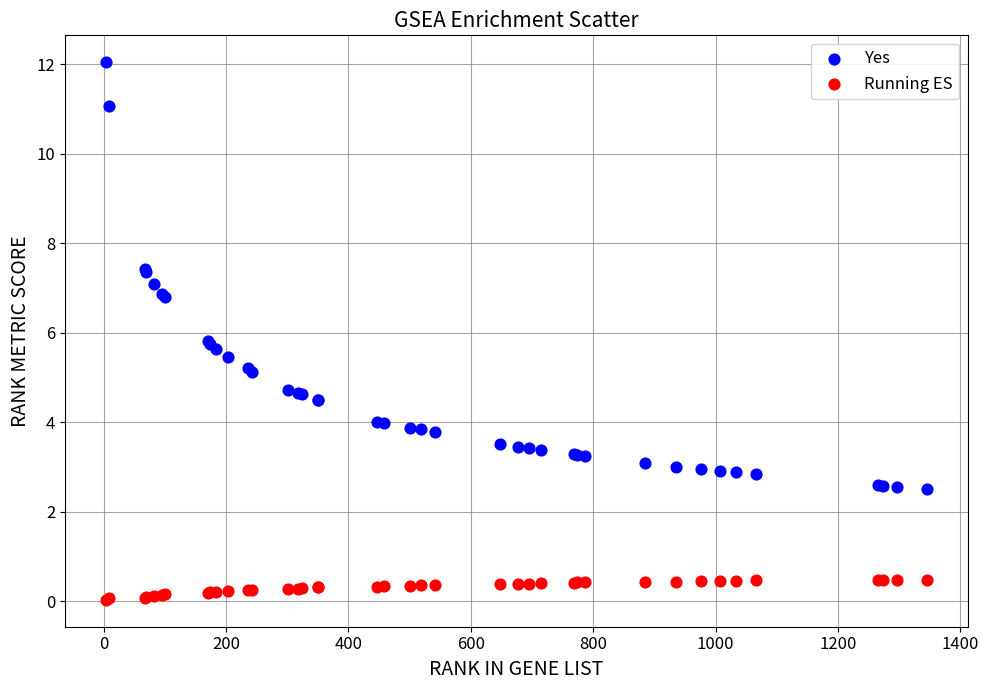

Which series contains the lowest Y value?

Running ES